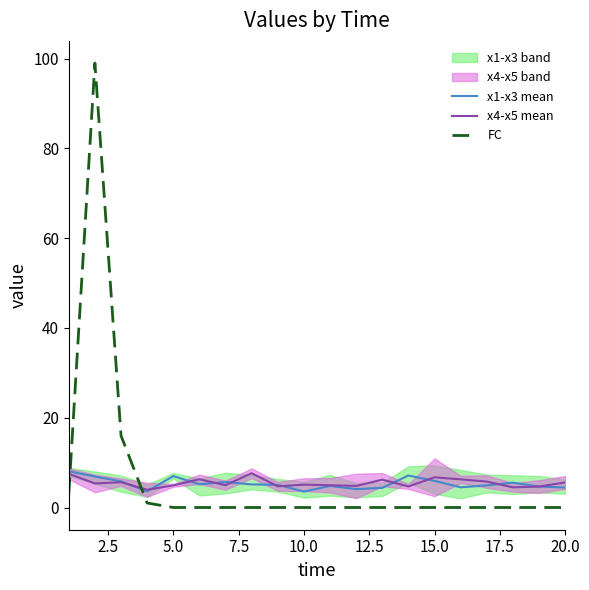

What is the highest value of the FC series?

99.0